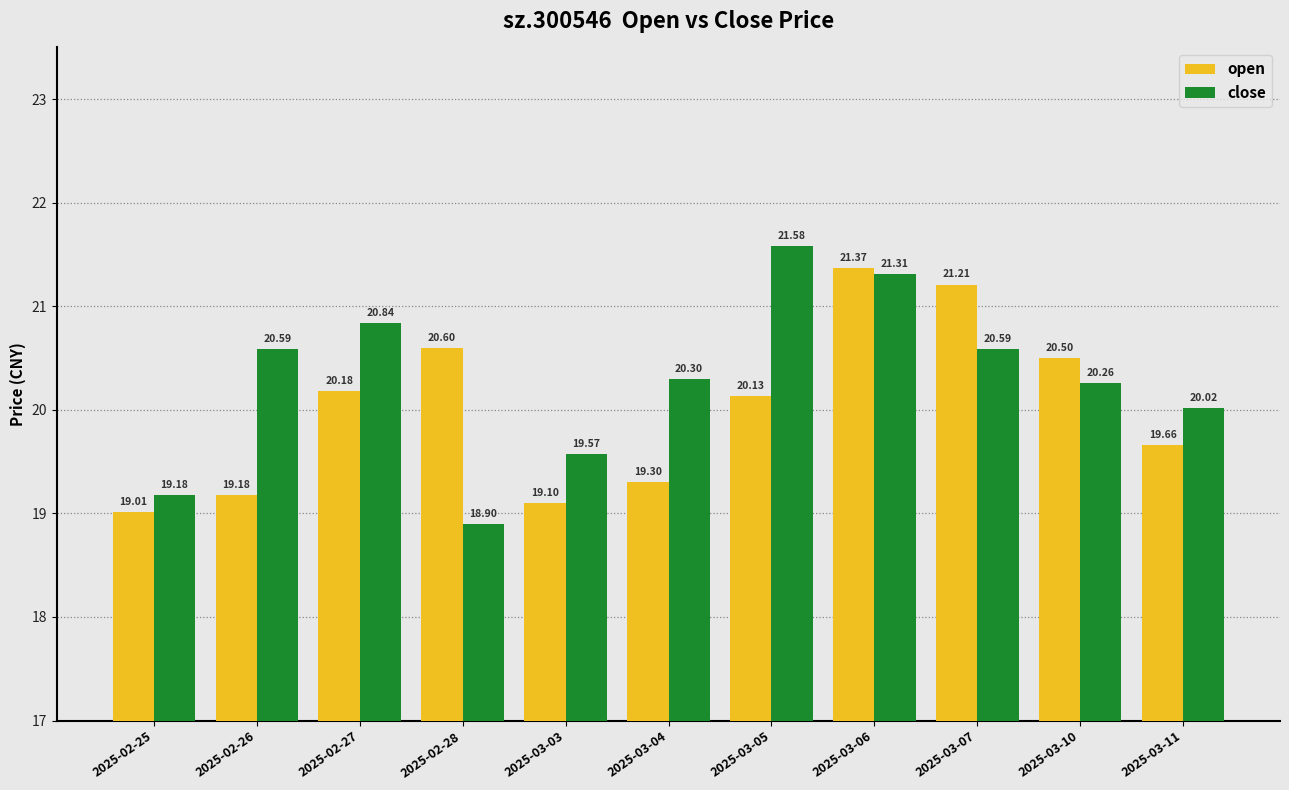

Which category has the highest value in the open series?

2025-03-06